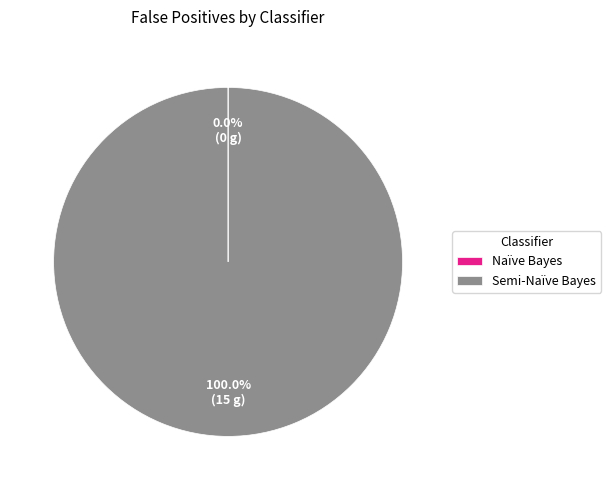

Does any single category account for the majority?

Yes